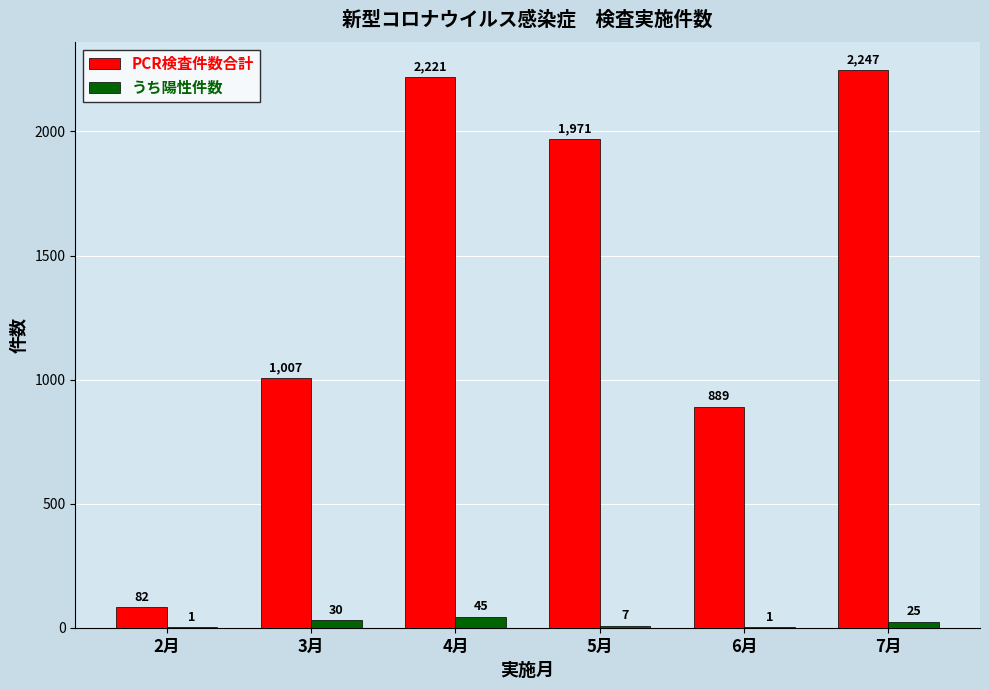

Is the value of うち陽性件数 at 3月 greater than the value of PCR検査件数合計 at 3月?

No